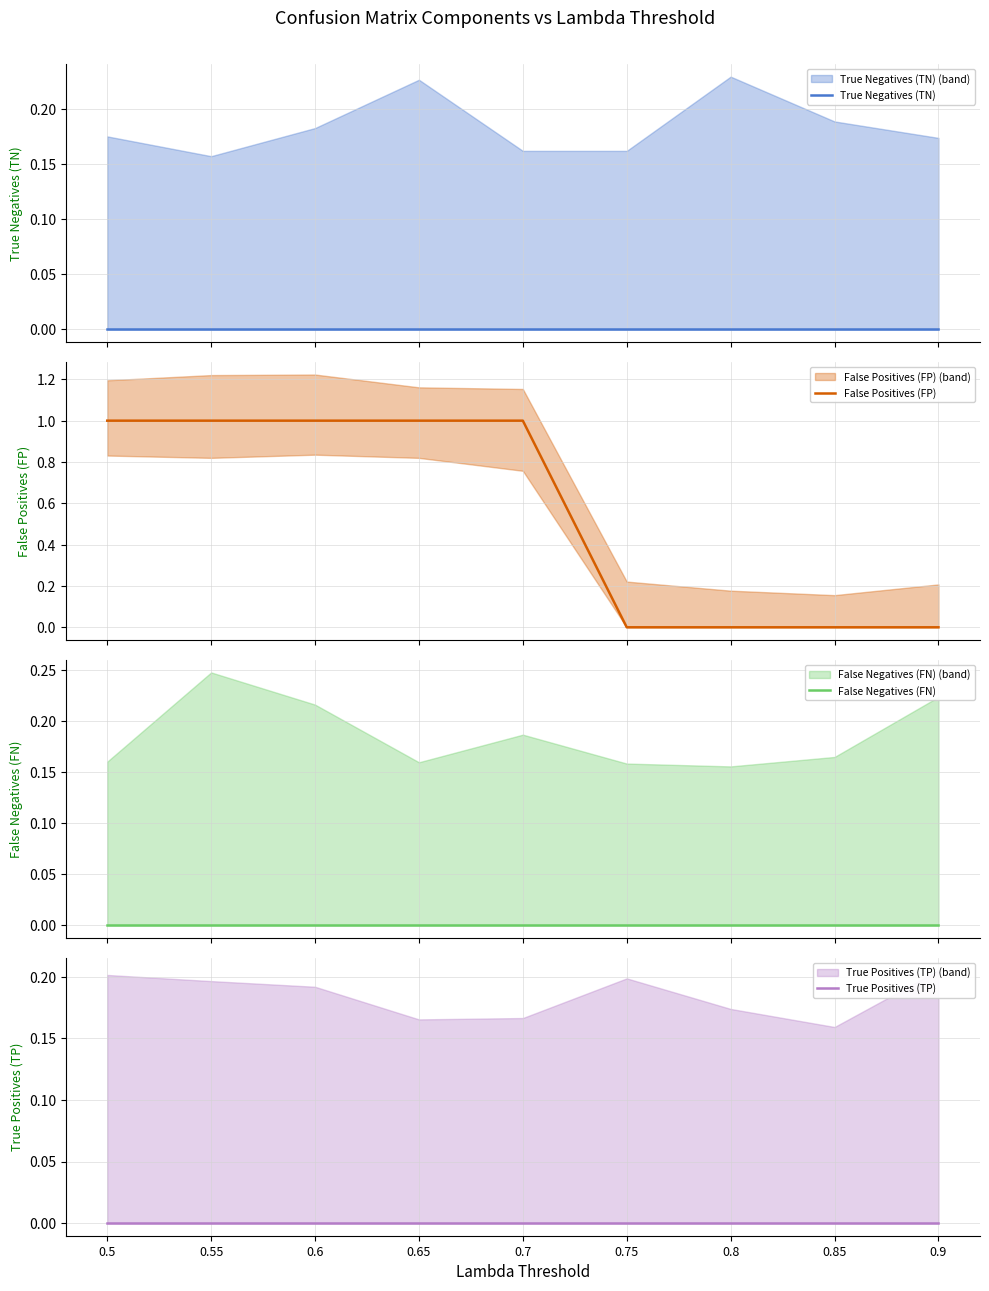

Which label corresponds to the smallest value in the chart?

0.5